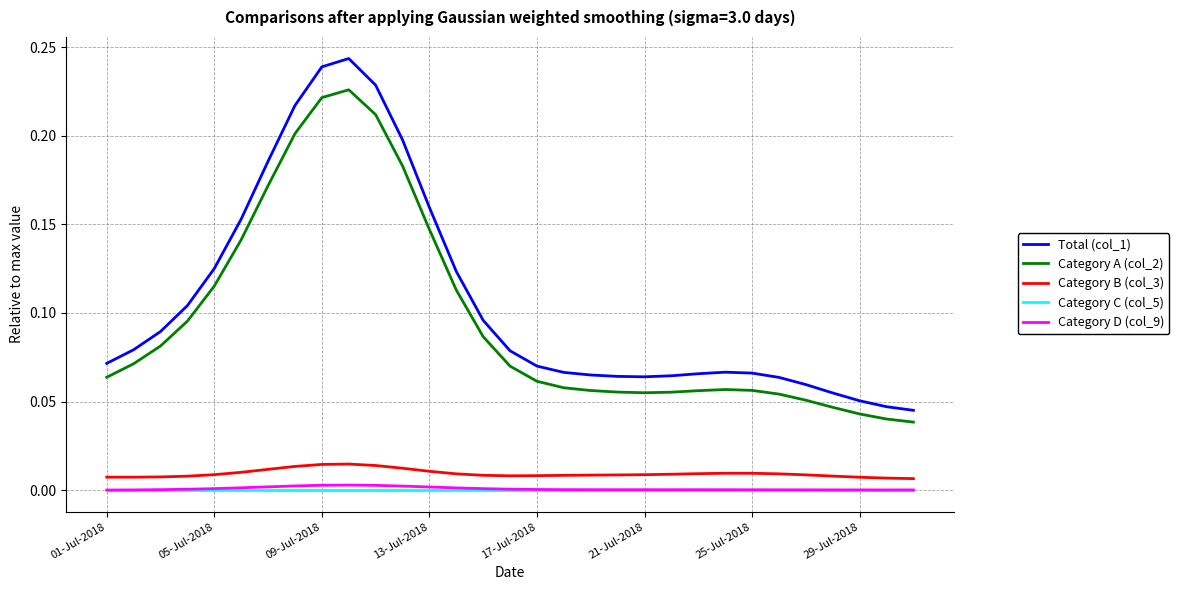

Which series has the largest range (max minus min)?

Total (col_1)